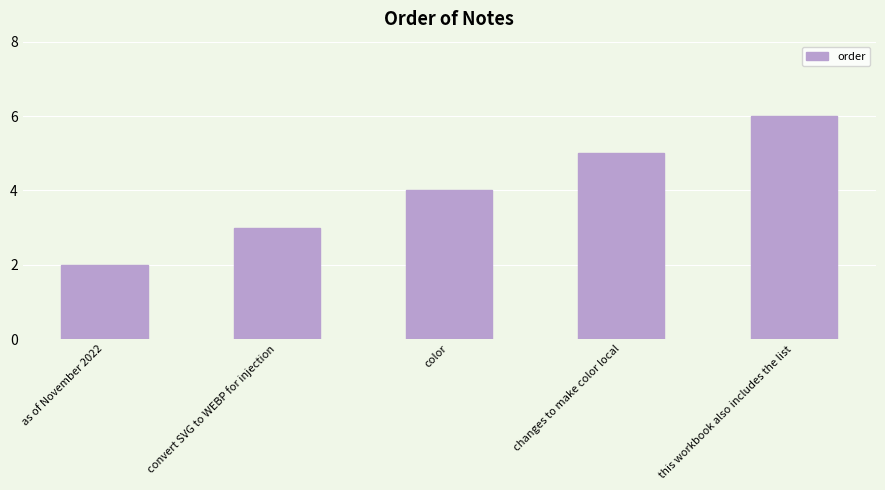

What is the difference between the values at convert SVG to WEBP for injection and changes to make color local?

2